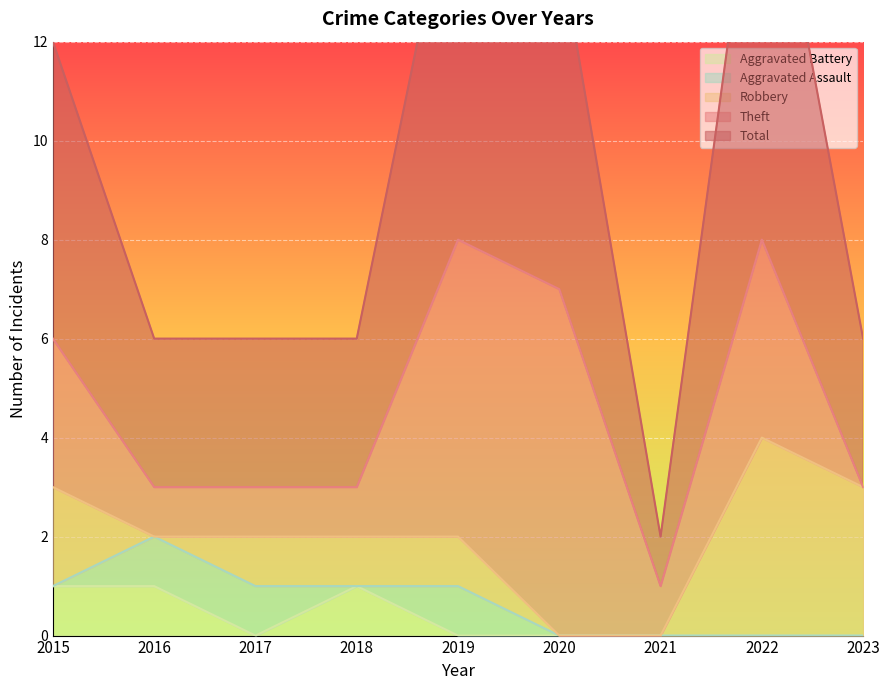

True or false: Aggravated Battery and Robbery cross at least once.

True